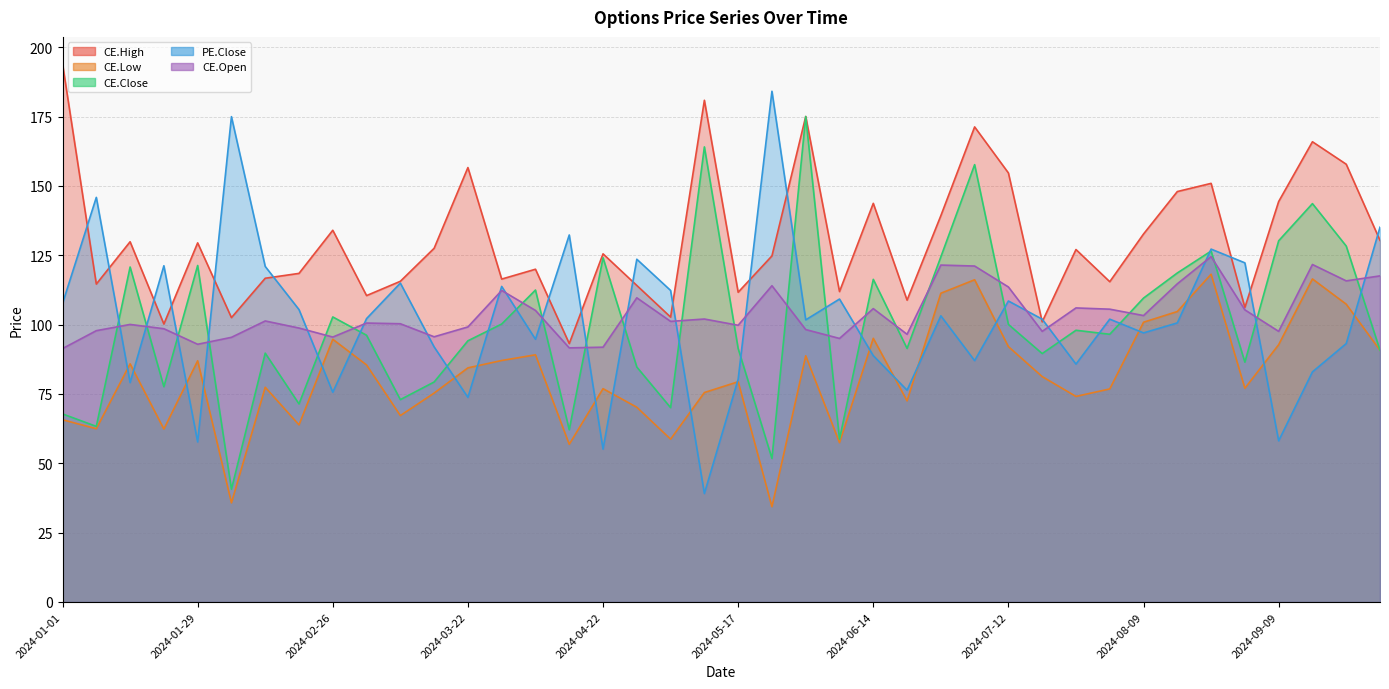

At which label is CE.Low closest to 76?

2024-05-13